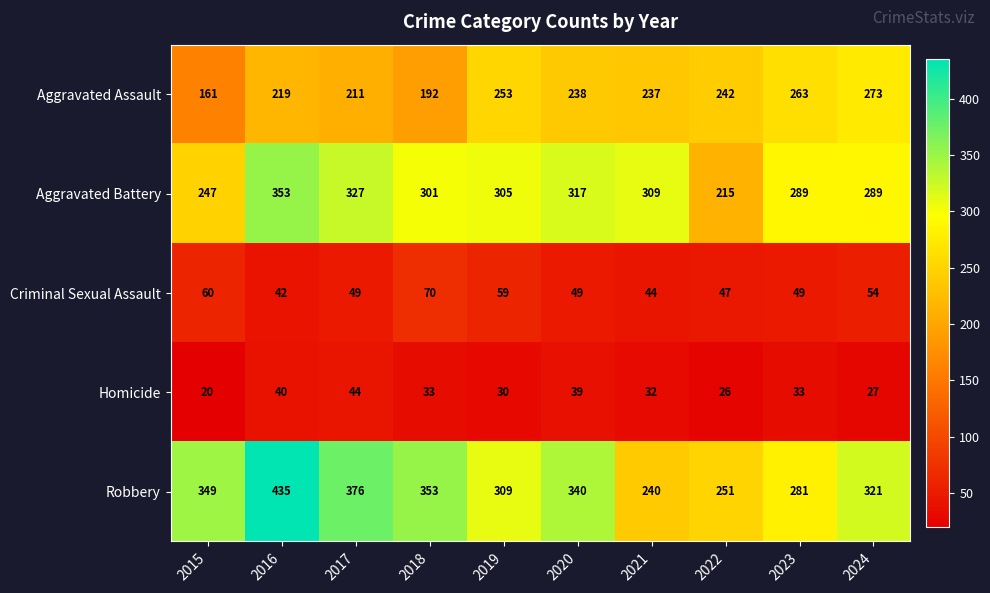

True or false: Aggravated Assault has a value of 349 at 2021.

False